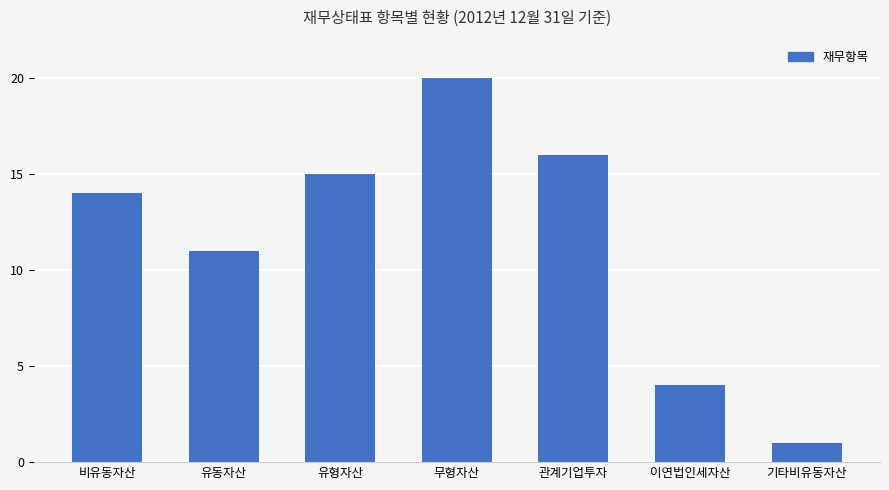

What is the smallest value displayed?

1